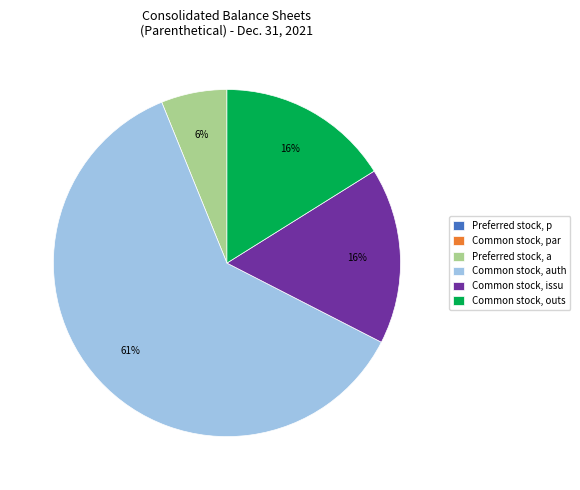

Which category has the biggest portion of the pie?

Common stock, auth